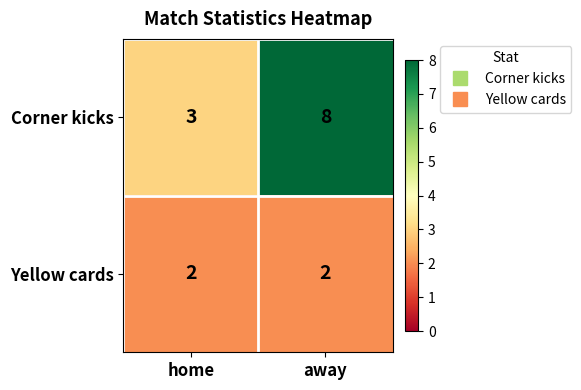

Which series changed the most between home and away?

Corner kicks